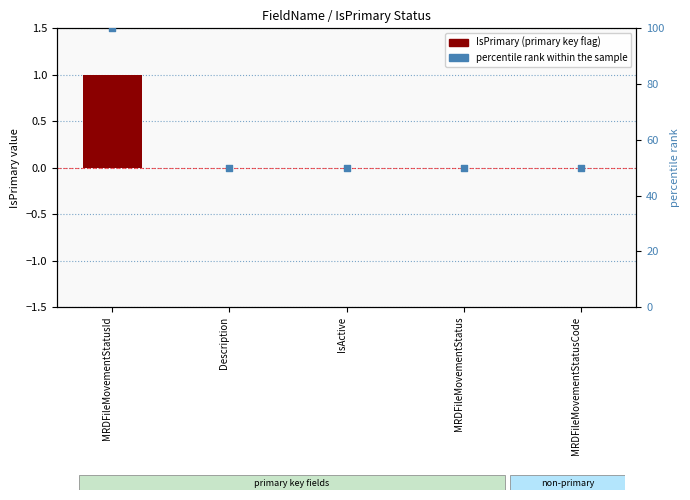

What is the total value across all series at Description?

50